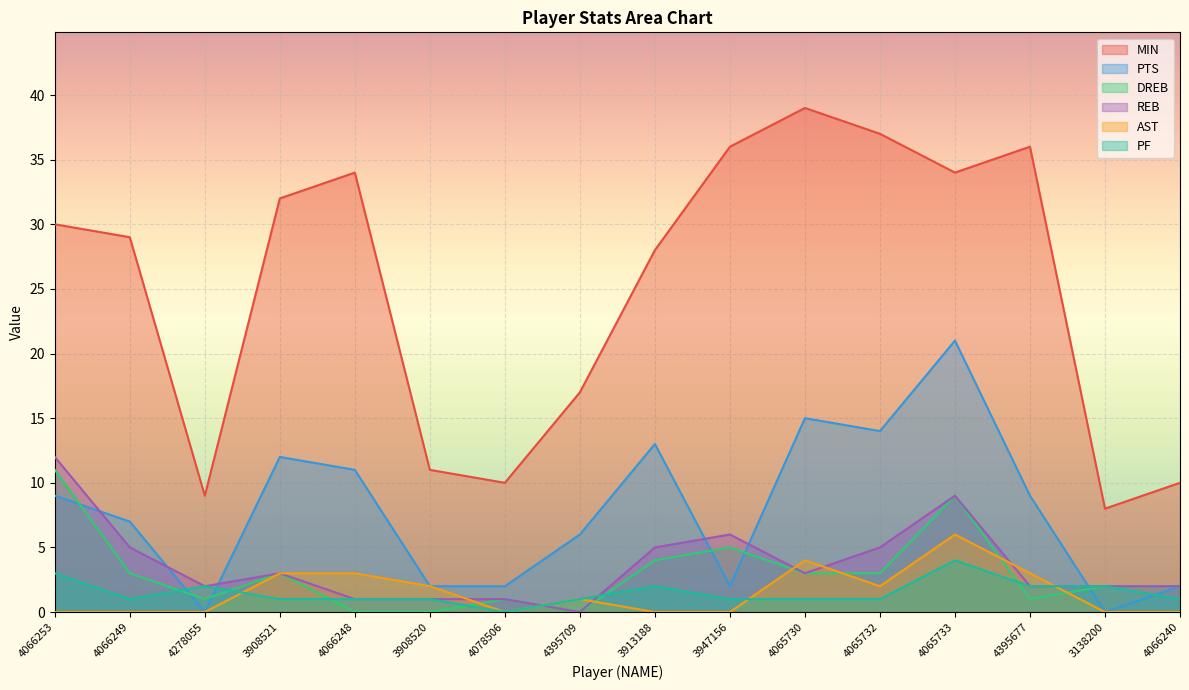

True or false: PF and MIN cross at least once.

False